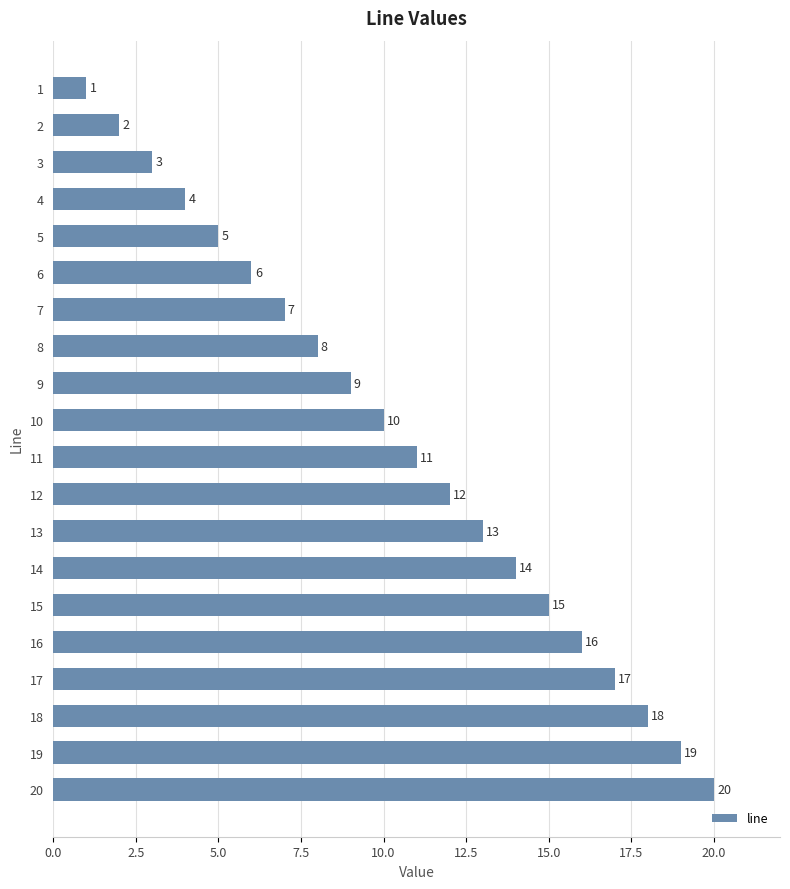

The chart shows a value of 10 at 10. True or false?

True